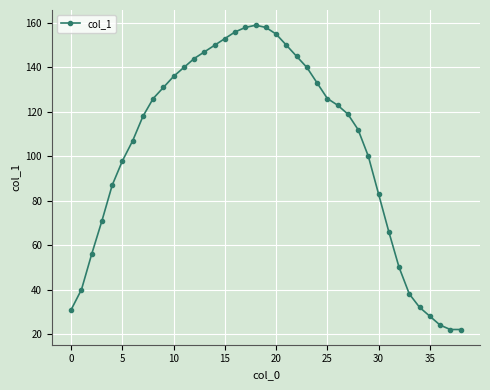

What is the greatest value displayed?

159